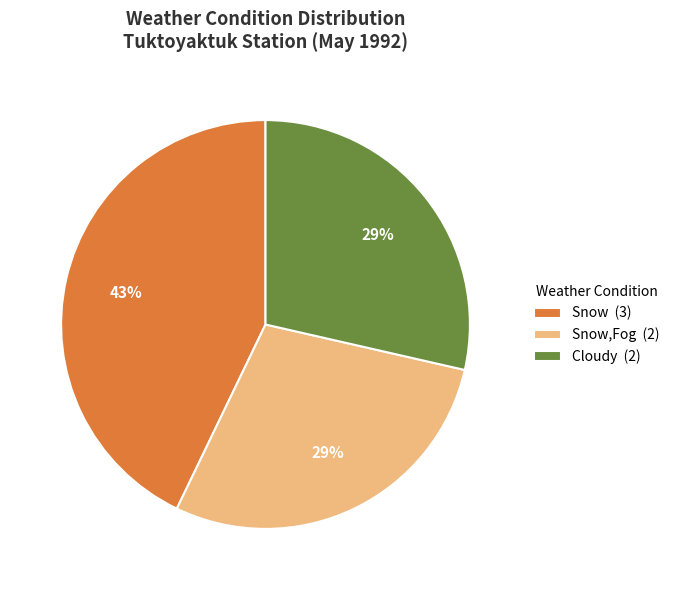

How many slices are in this pie chart?

3